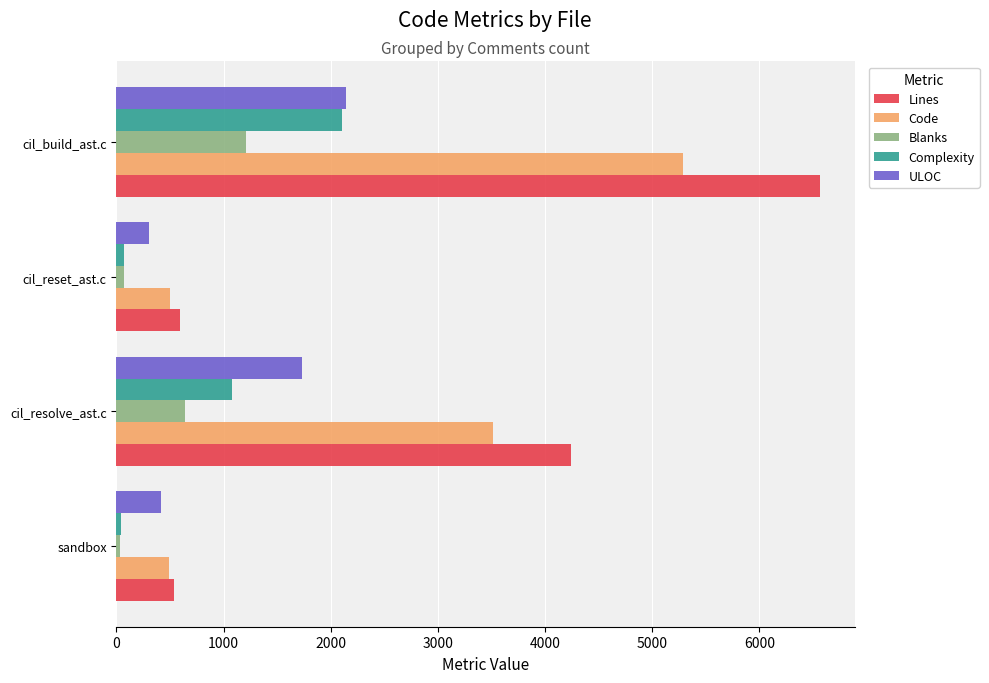

True or false: Blanks has a value of 2074 at cil_build_ast.c.

False